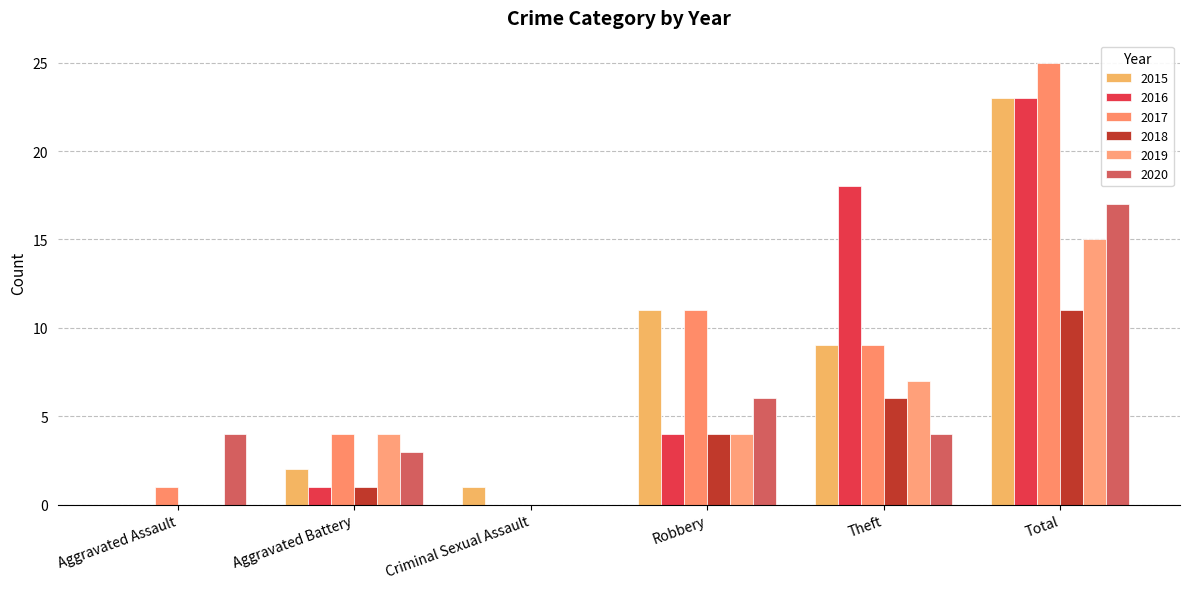

How many groups of bars are there?

6